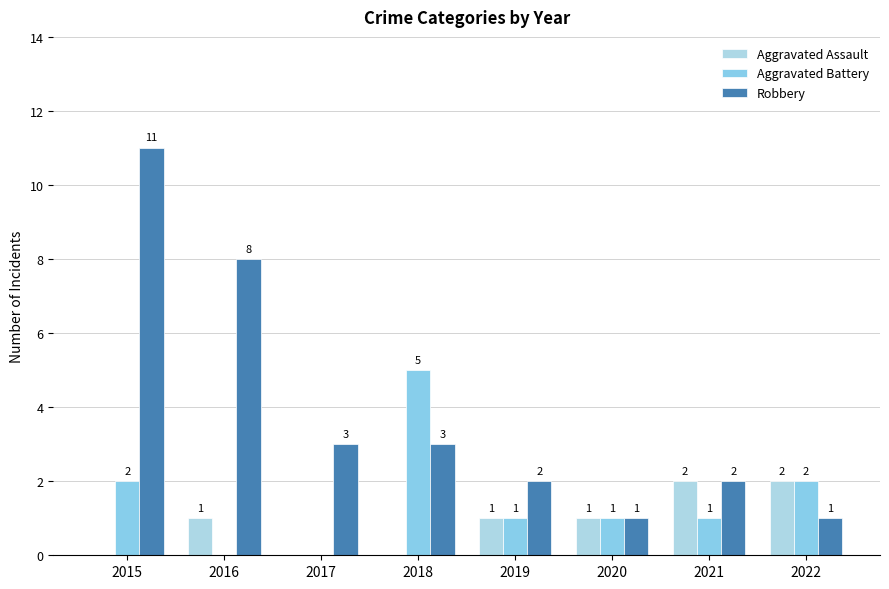

Where is Aggravated Battery nearest to the value 2?

2015